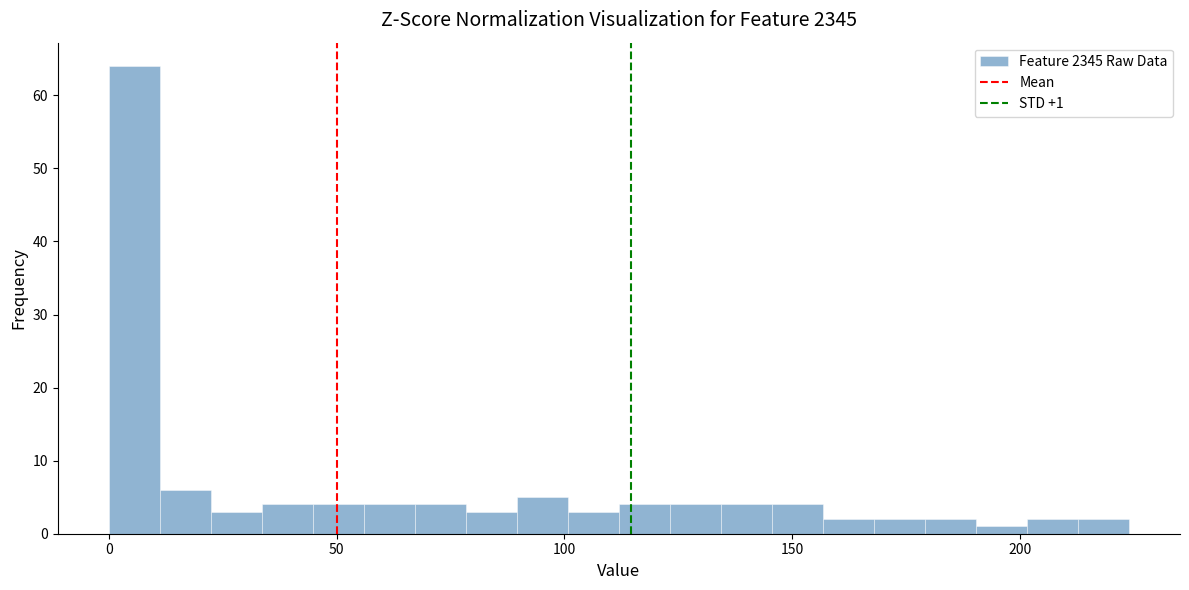

Read against the x-axis, roughly where is the centre of the tallest bar?

5